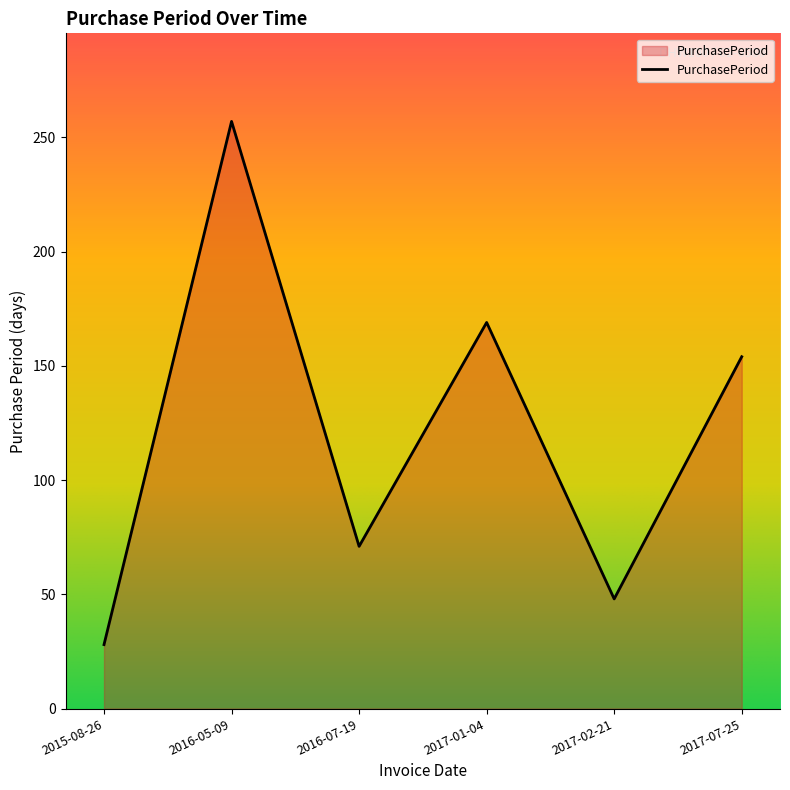

The chart shows a value of 48 at 2017-02-21. True or false?

True